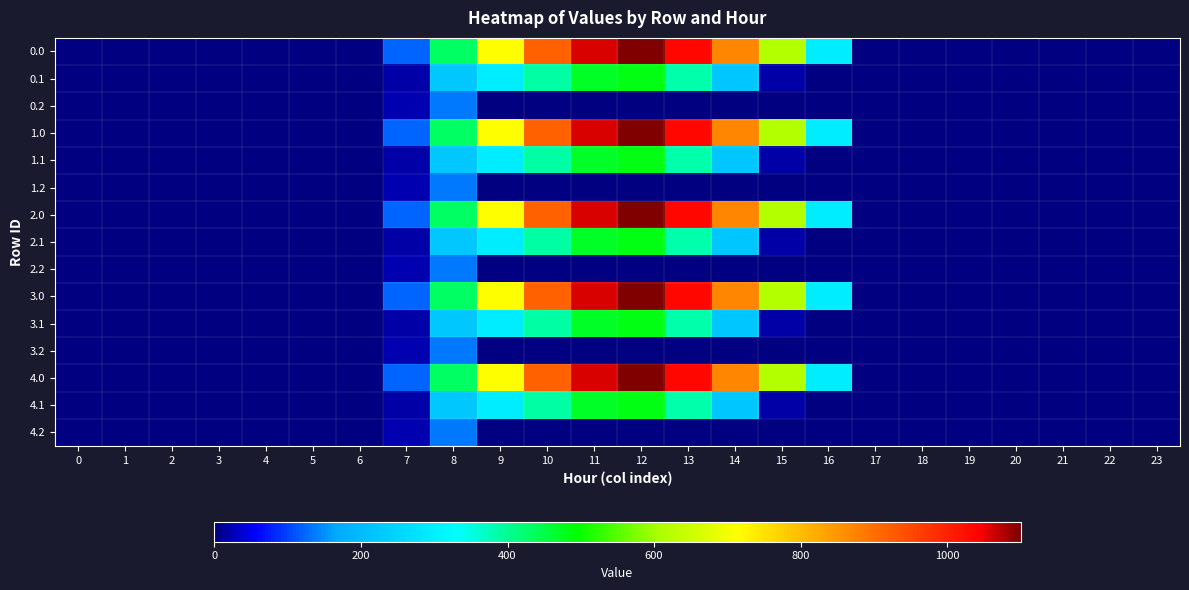

Count the number of categories in the chart.

24